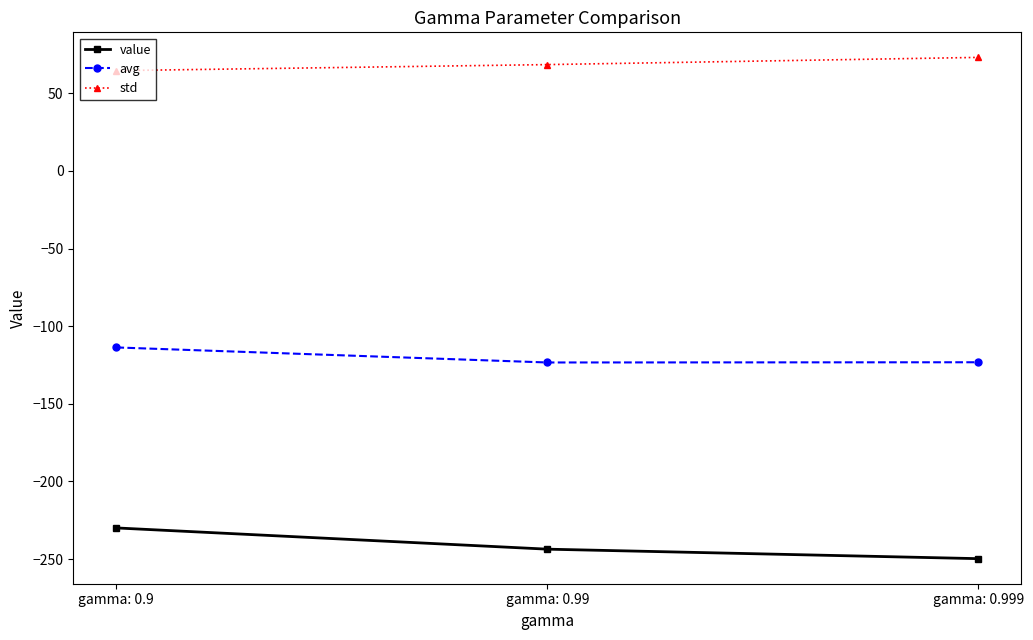

True or false: value has a value of -132.3 at gamma: 0.999.

False